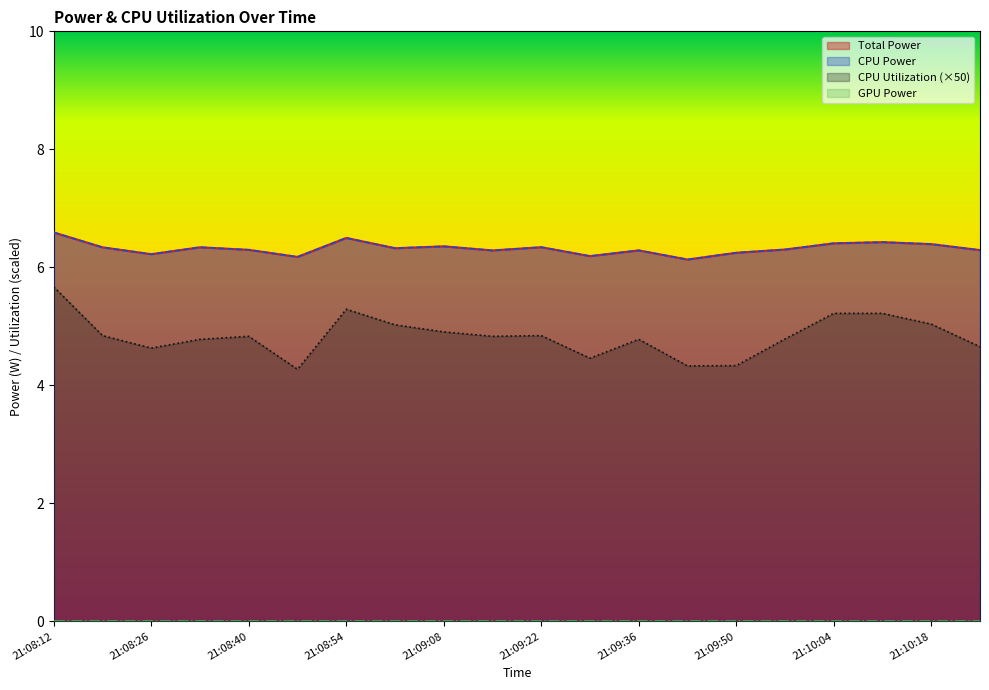

What is the difference between the CPU Power values at 21:09:08 and 21:09:57?

0.1